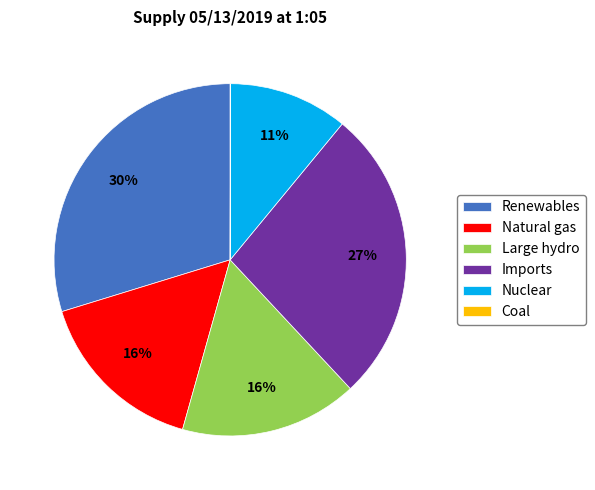

What is the largest slice in the pie chart?

Renewables